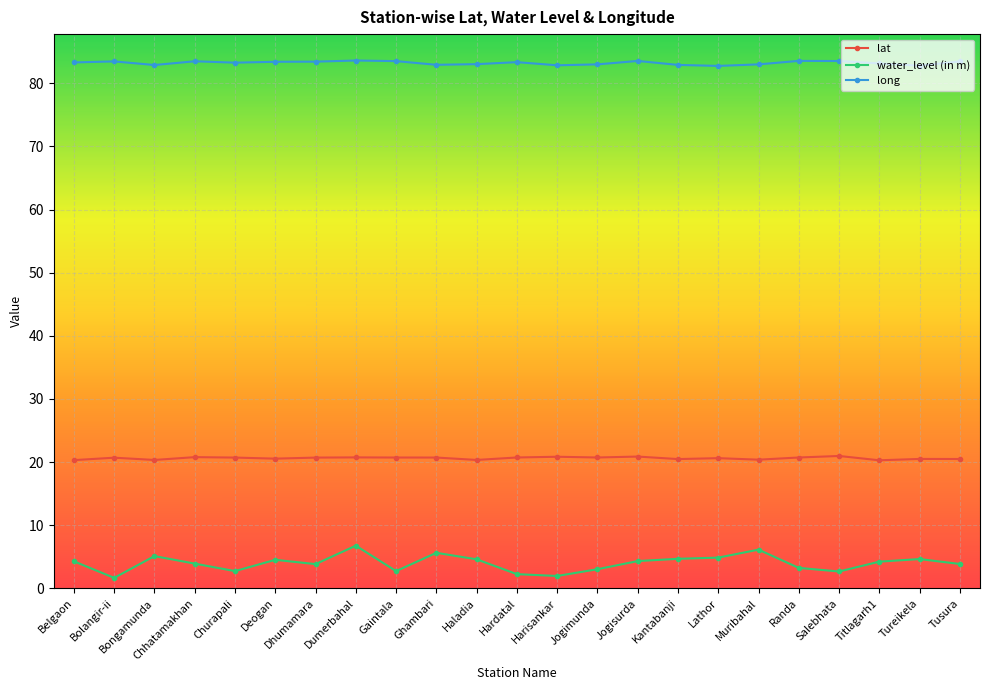

True or false: water_level (in m) has more than 0 interior local peaks.

True